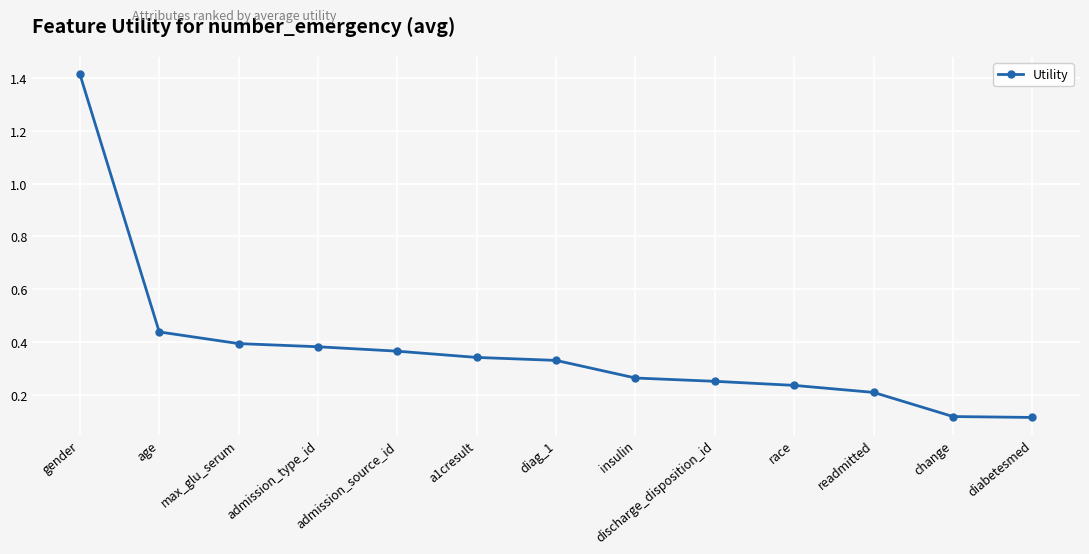

Which has a higher value, admission_type_id or diag_1?

admission_type_id